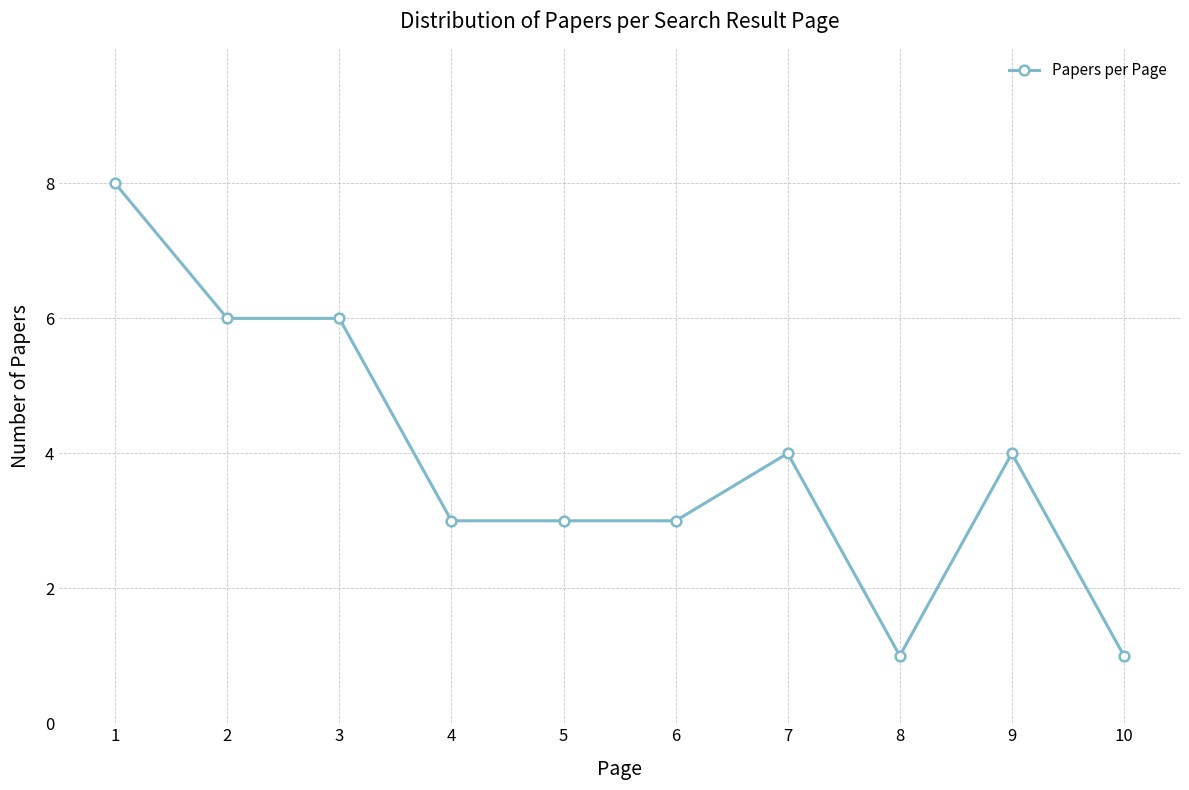

What is the value of the 9th point from the left?

4